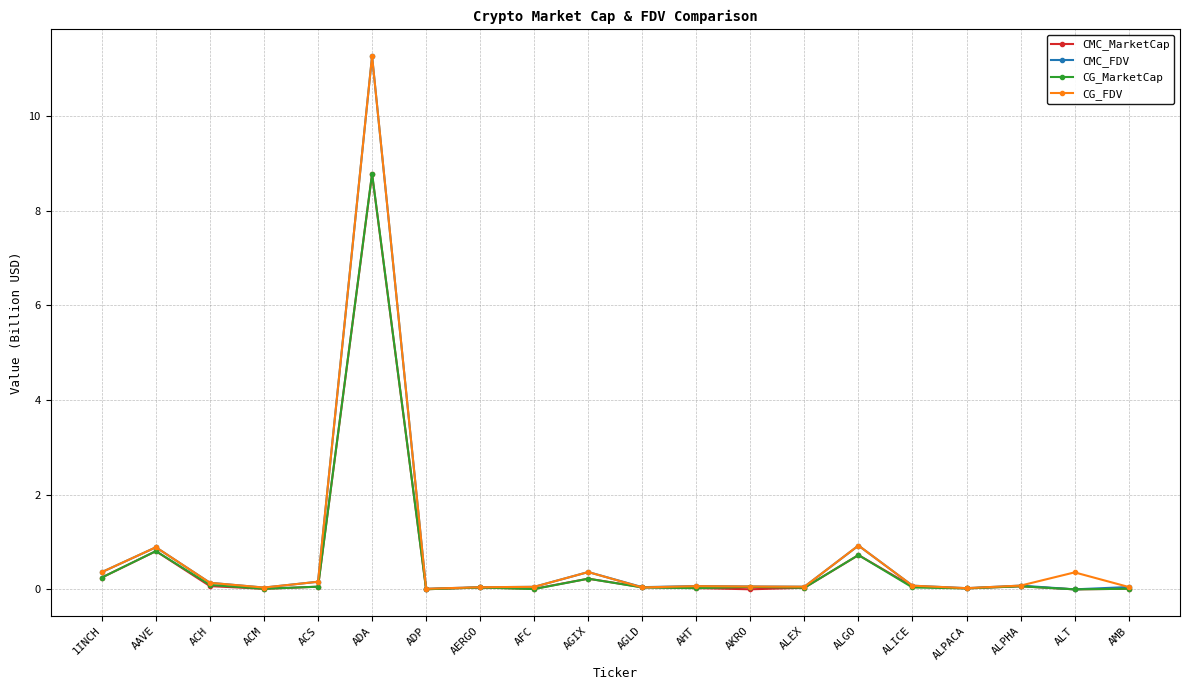

Count the number of categories in the chart.

20